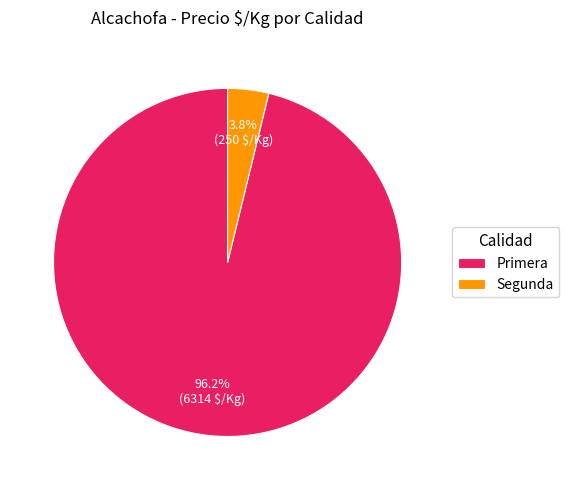

True or false: Primera accounts for 11% of the total.

False